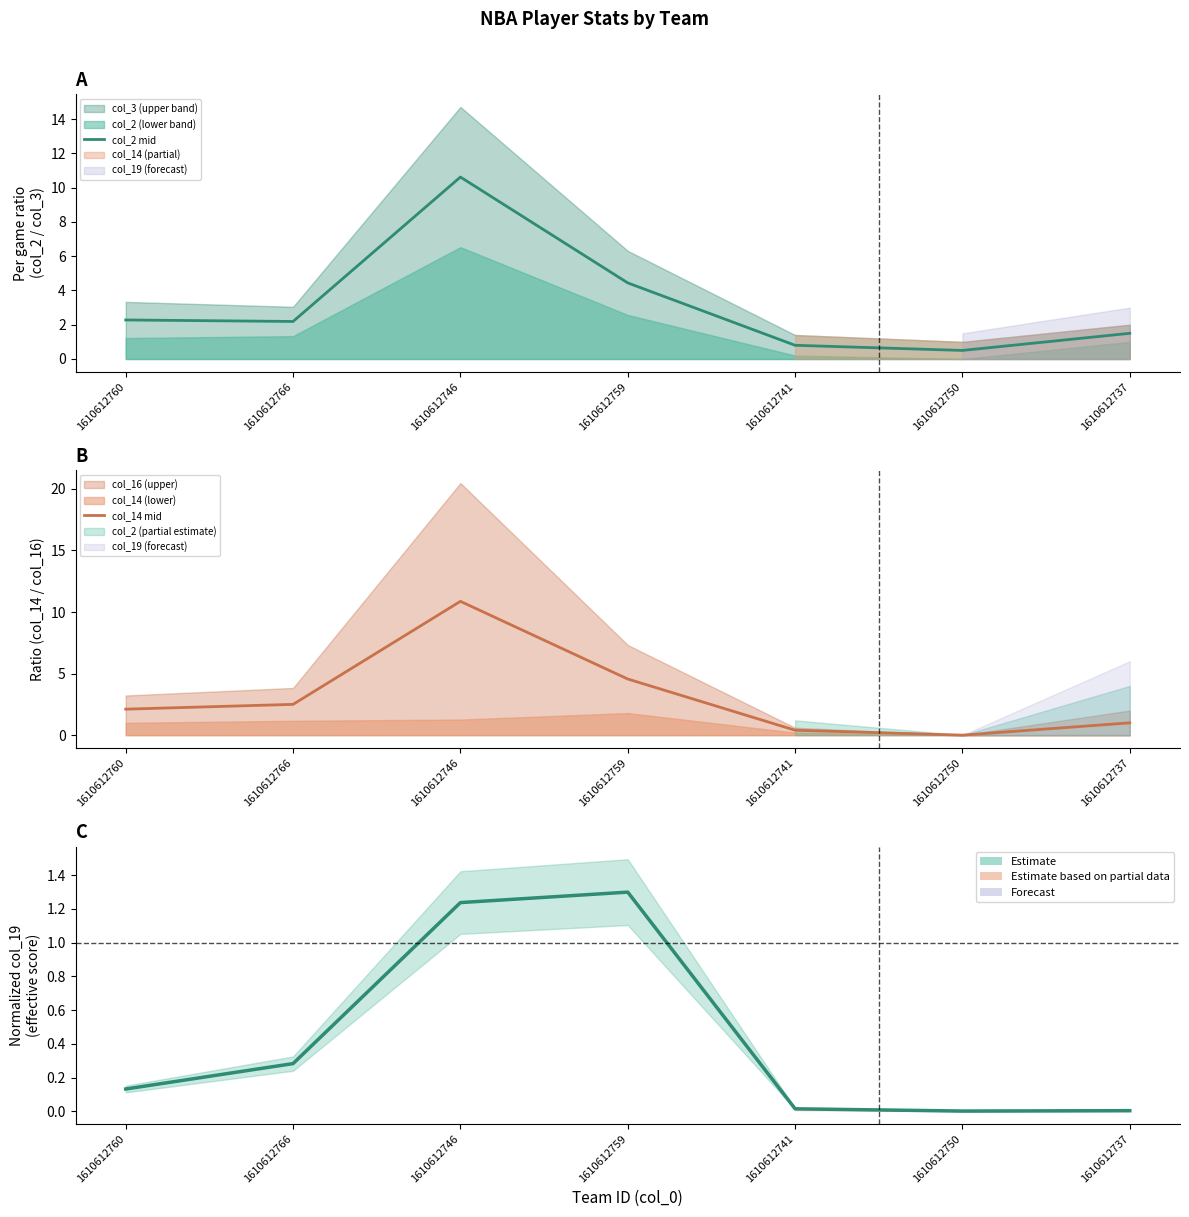

What is the approximate value of col_14 mid at 1610612746?

10.9